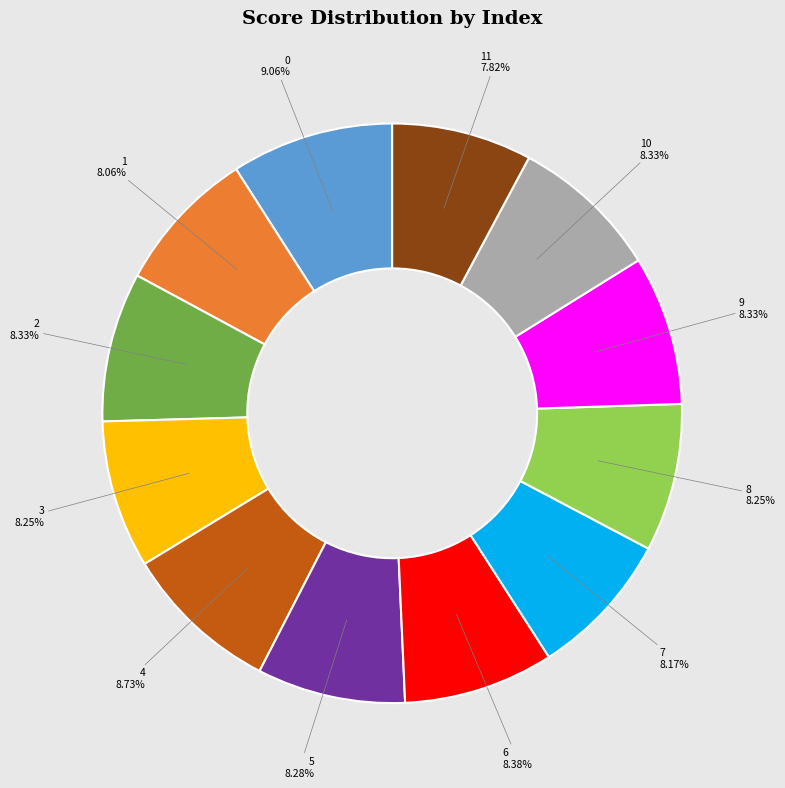

Does any single category account for the majority?

No